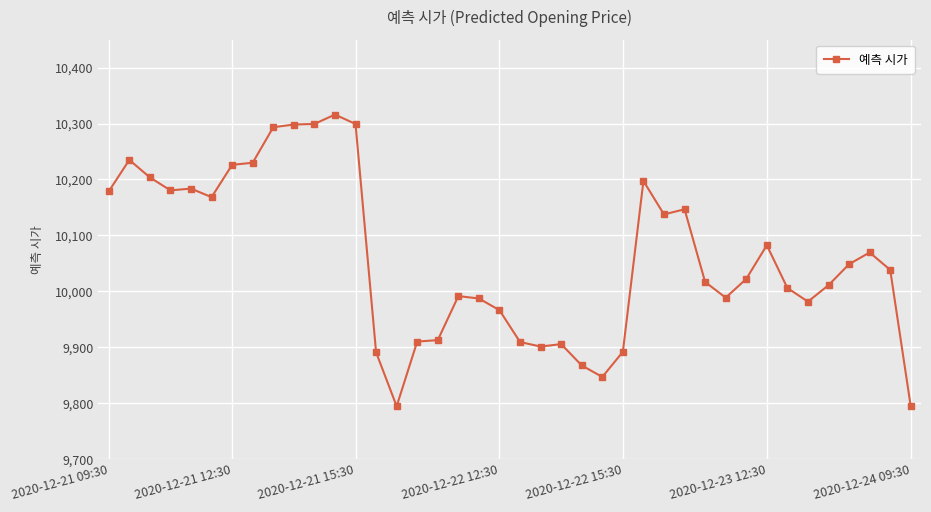

What is the smallest value displayed?

9793.9